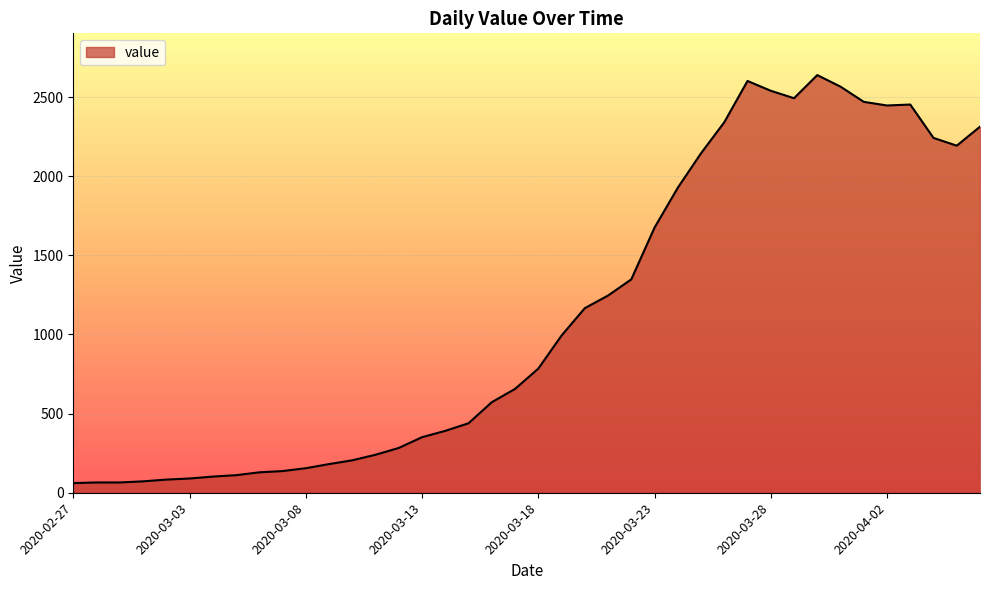

What is the difference between the maximum and minimum values?

2578